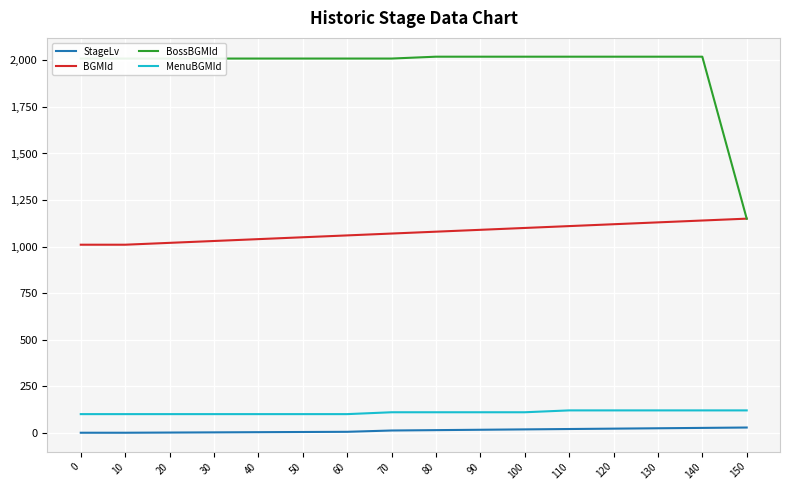

Does the chart have visible grid lines?

Yes